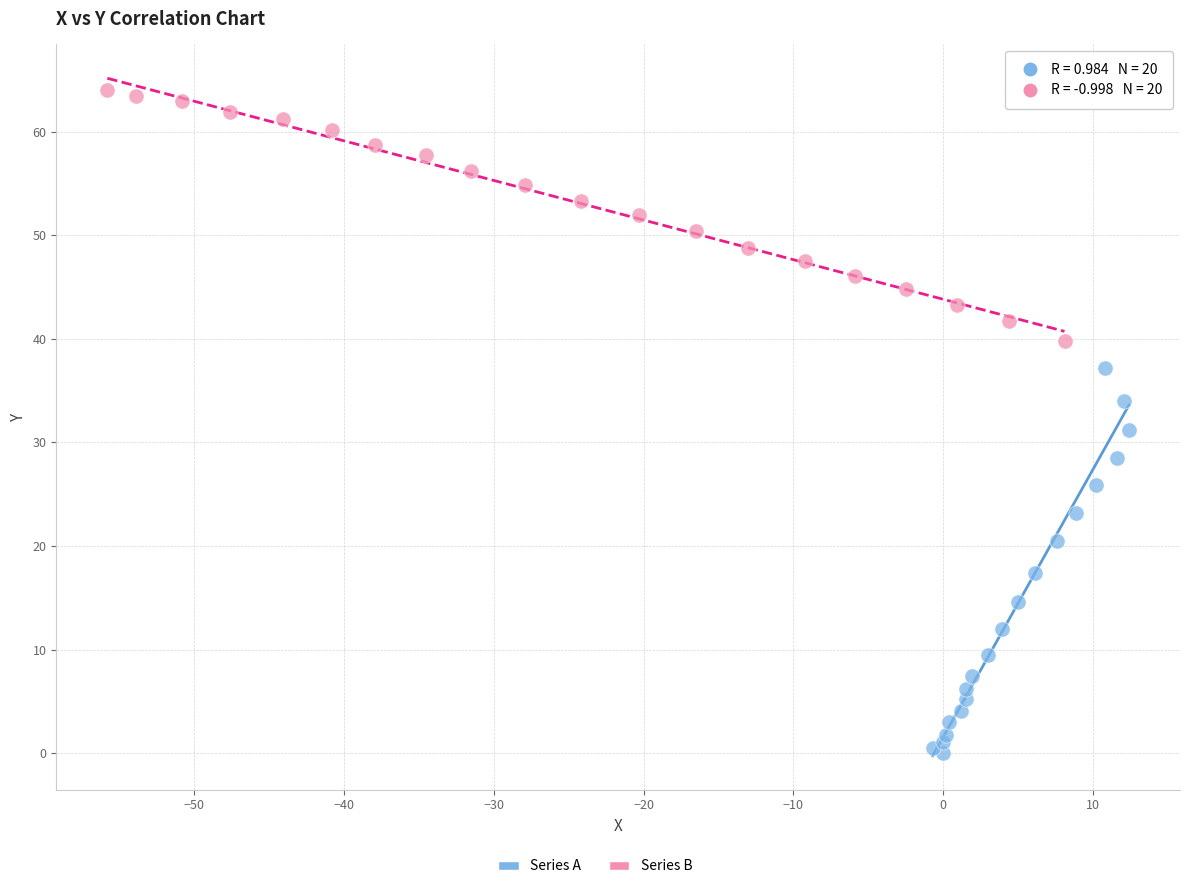

Which series contains the lowest Y value?

Series A